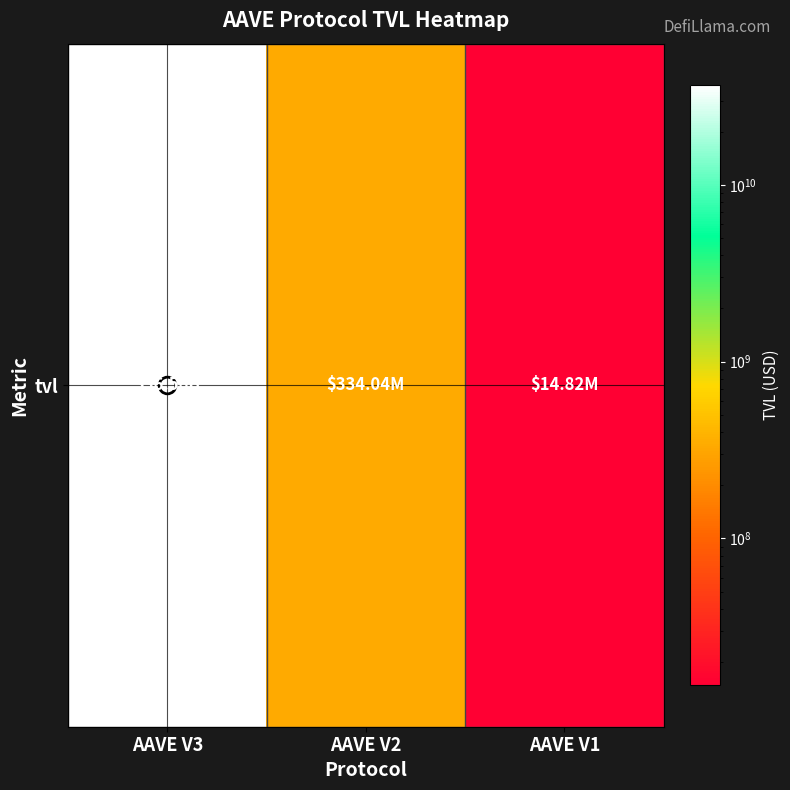

What is the difference between the values at AAVE V2 and AAVE V3?

36226035065.6